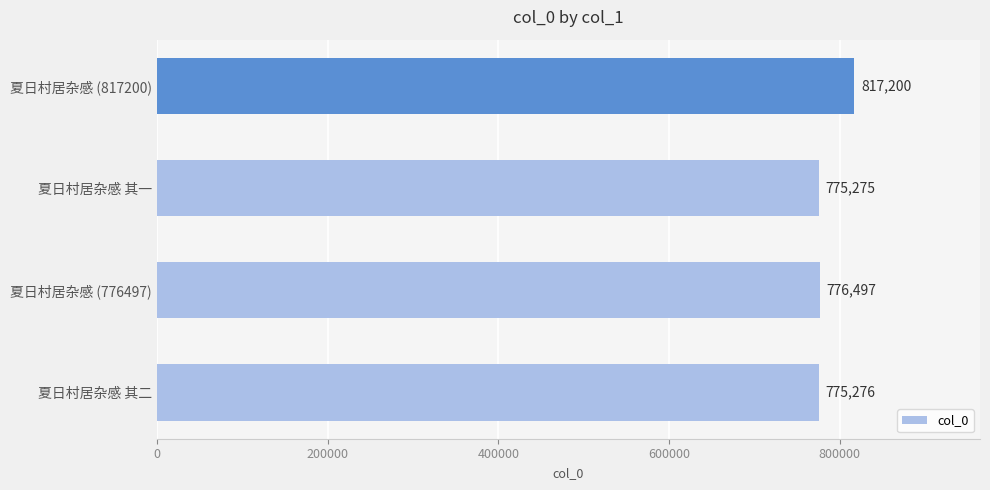

What is the smallest value displayed?

775275